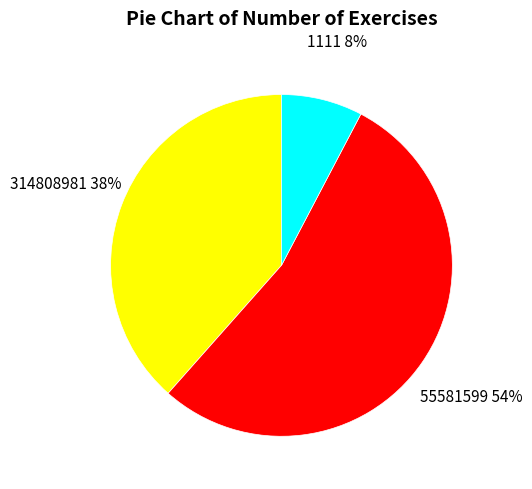

Combined, do 55581599 and 314808981 account for over 50%?

Yes